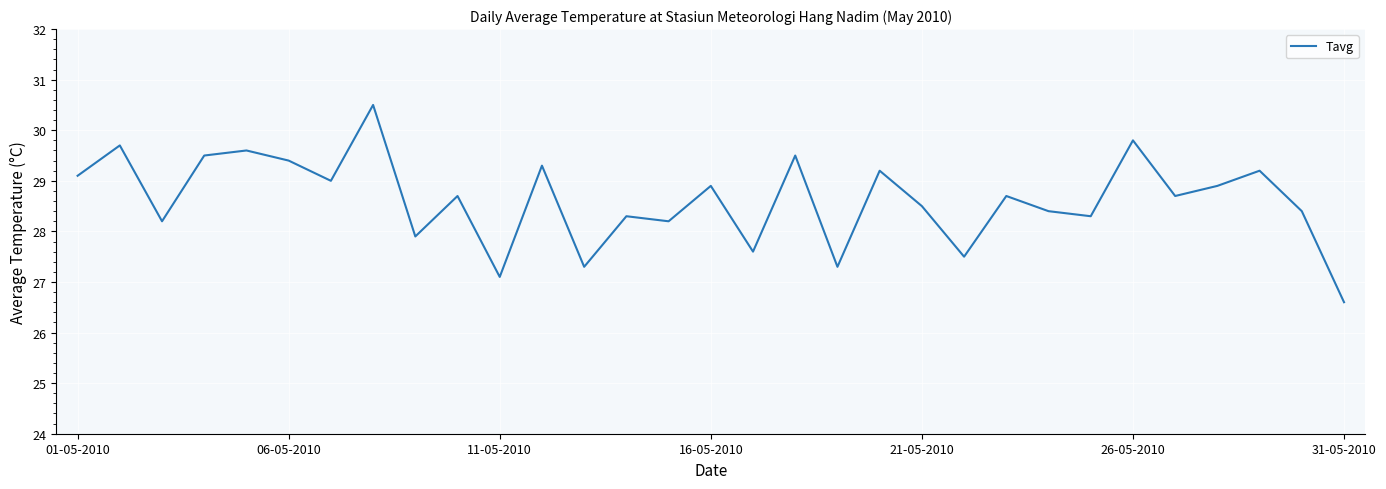

What is the greatest value displayed?

30.5